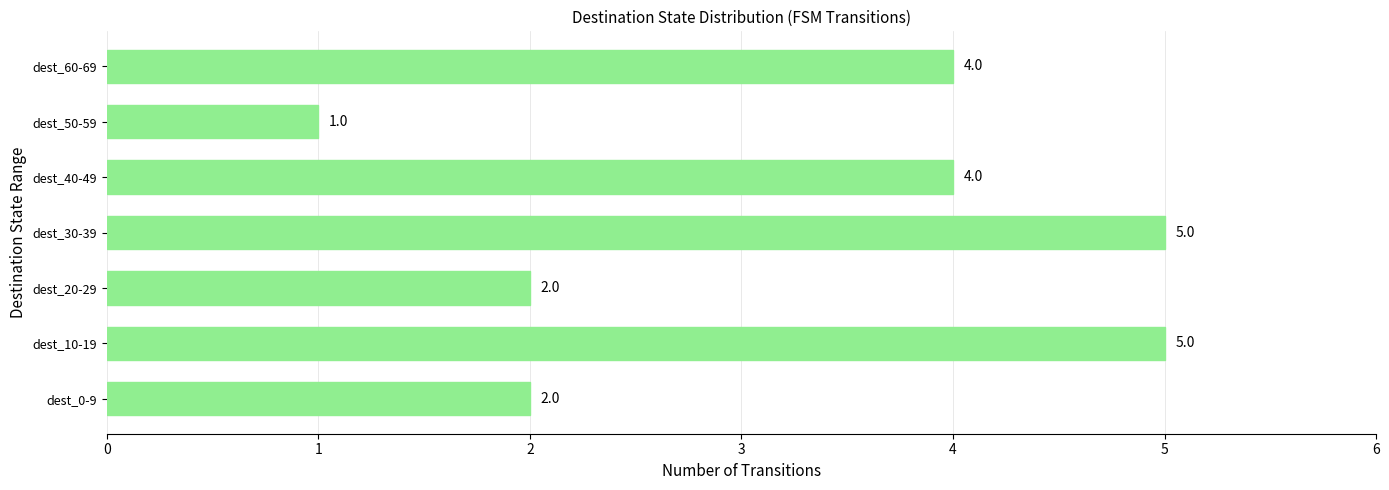

Read the value at dest_10-19.

5